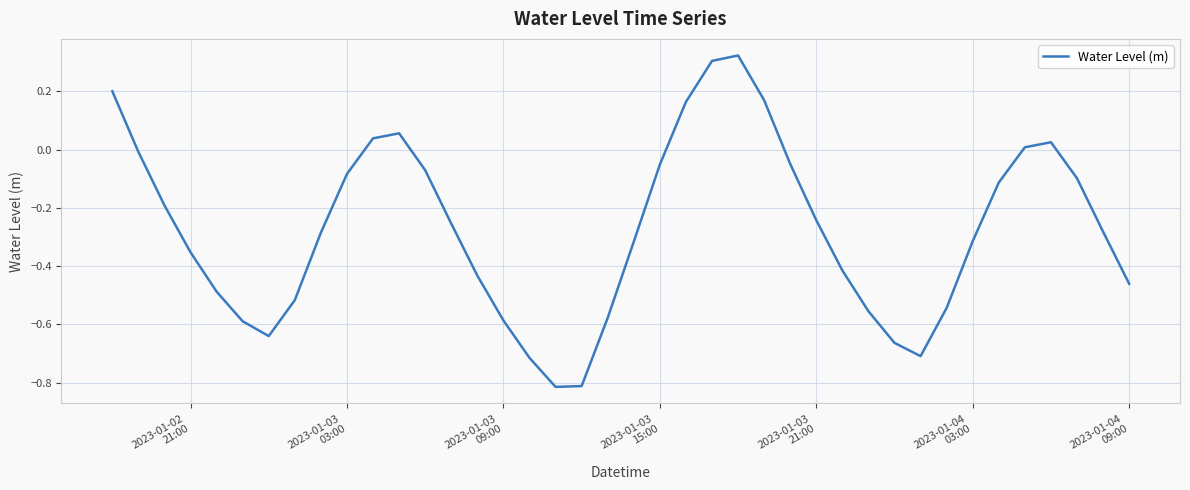

Is this an area chart (filled region under the line)?

No